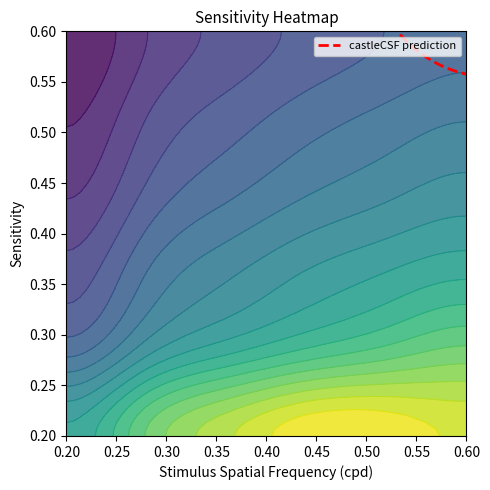

Is the value of 0.52 at 5 greater than the value of 0.44 at 0?

No